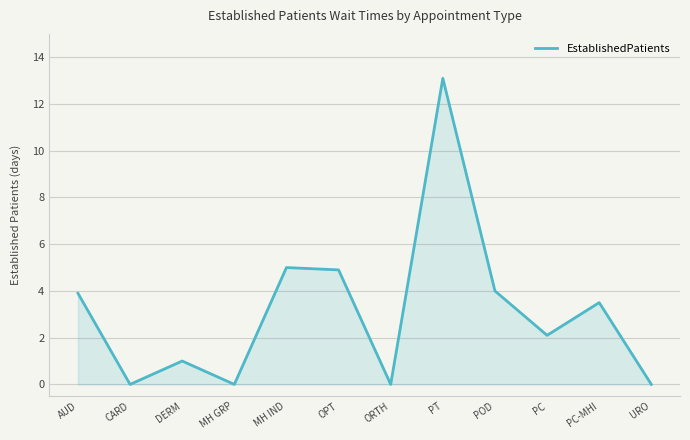

Between PT and PC-MHI, which is larger?

PT